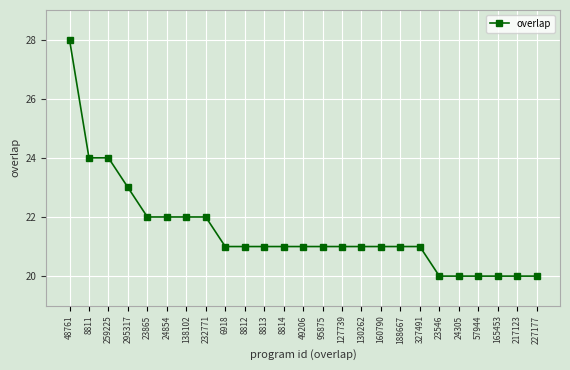

What is the ratio of the value at 23546 to the value at 6918?

1.0